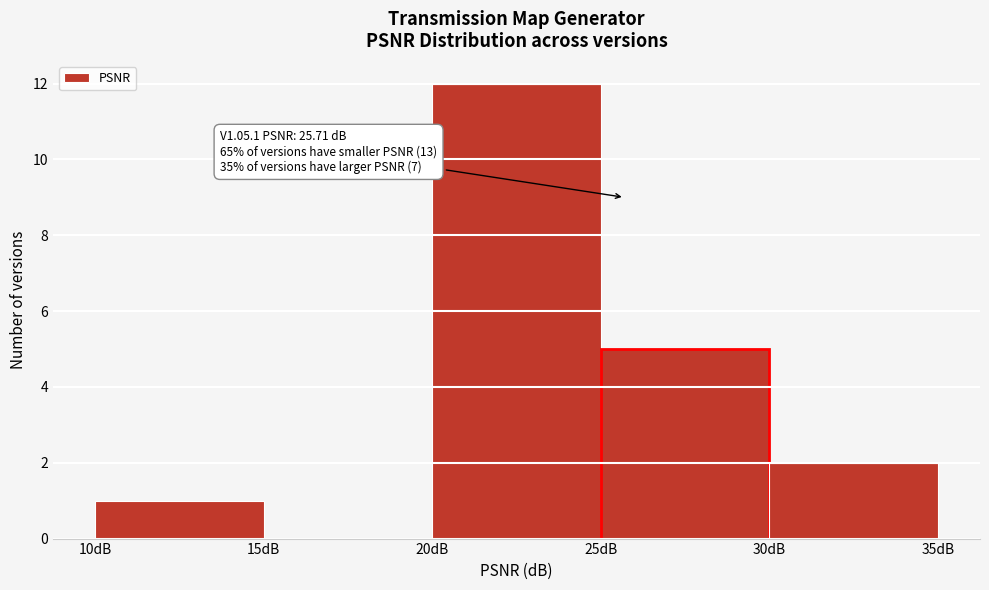

Which range on the x-axis has the tallest bar?

20 to 25